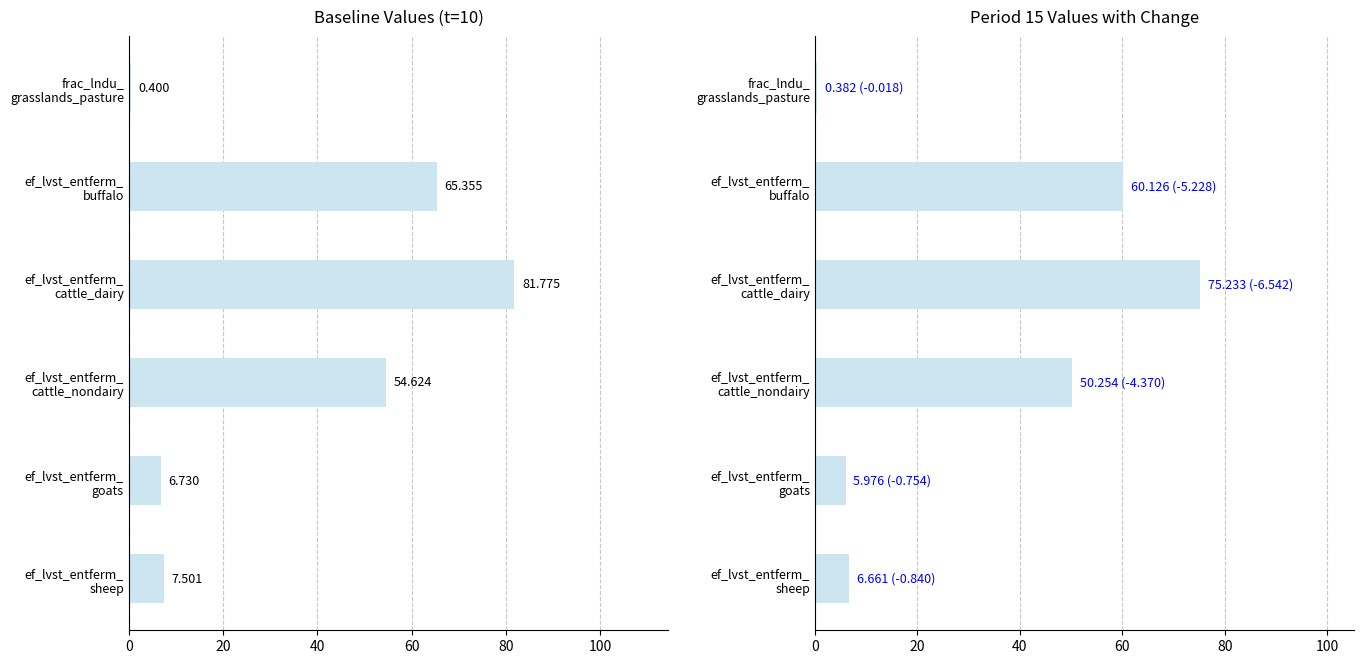

Is it true that Period 15 (t=15) equals 3.6 at ef_lvst_entferm_ sheep?

False